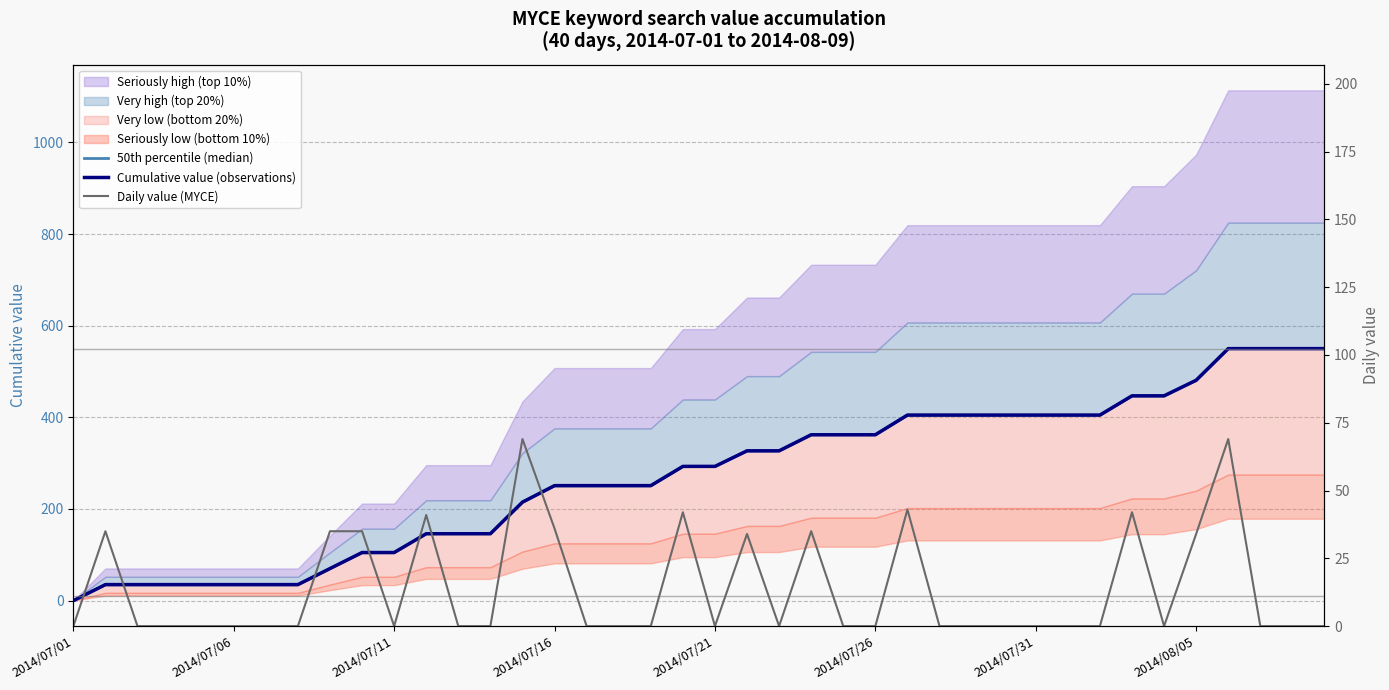

Is the value of 50th percentile (median) at 2014/07/21 greater than the value of Cumulative value (observations) at 2014/07/31?

No